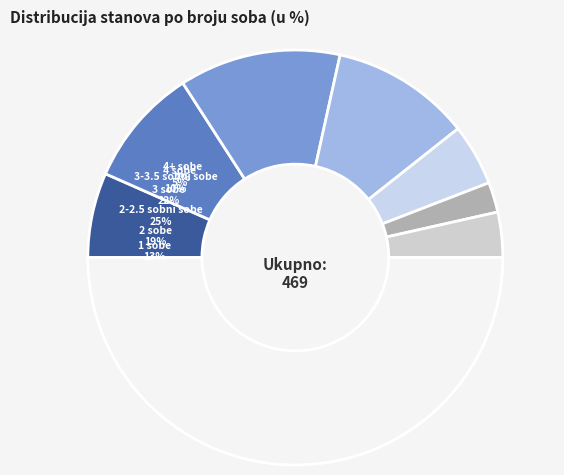

To the nearest percent, what is the difference between the largest and smallest slice percentages?

20%